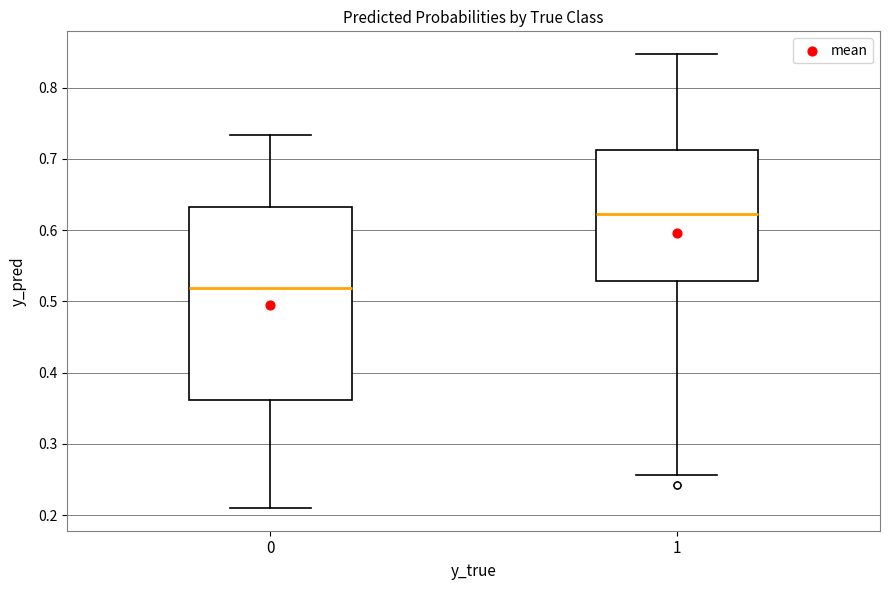

Reading left to right, transcribe this box plot: for each box, give where its median line is, the range the box spans, and where its two whiskers end, as read against the y-axis. The values are not printed on the chart, so give them approximately, as read against the axis.

0: median 0.52, box 0.36 to 0.63, whiskers 0.21 to 0.73
1: median 0.62, box 0.53 to 0.71, whiskers 0.26 to 0.85